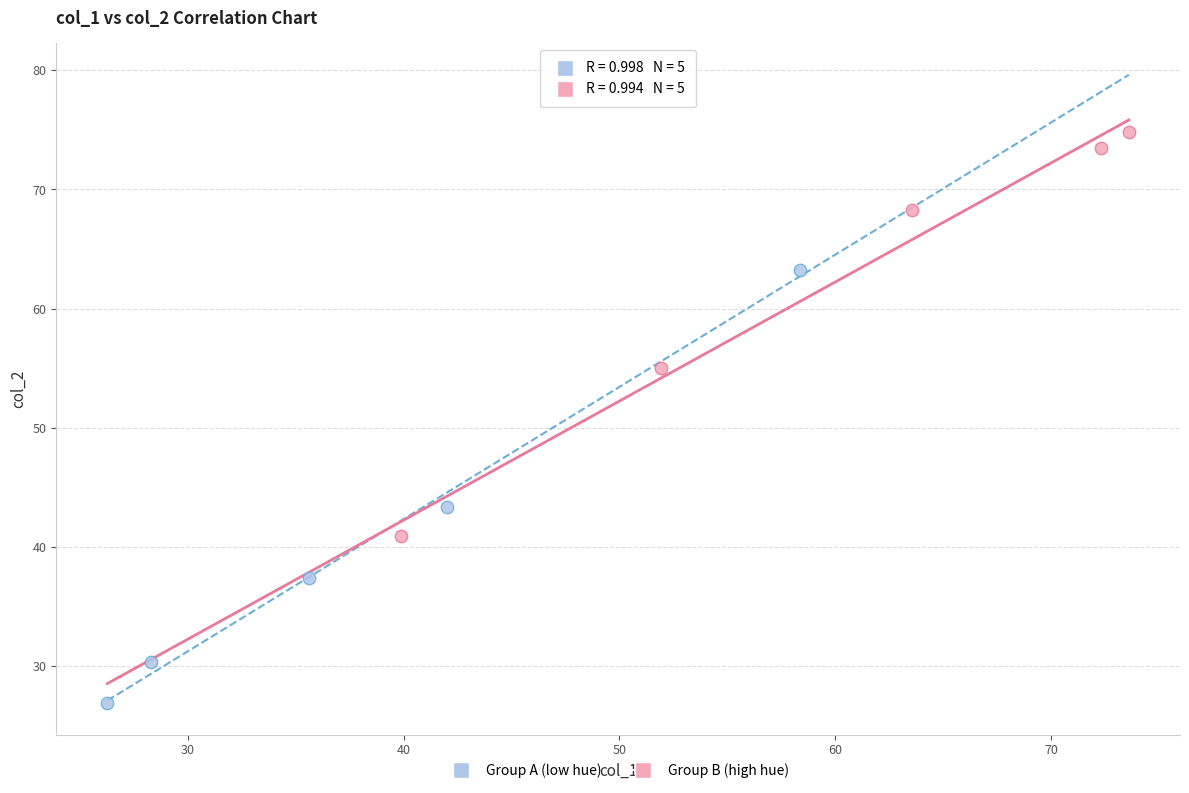

What are all the series names shown in the legend?

Group A (low hue), Group B (high hue)